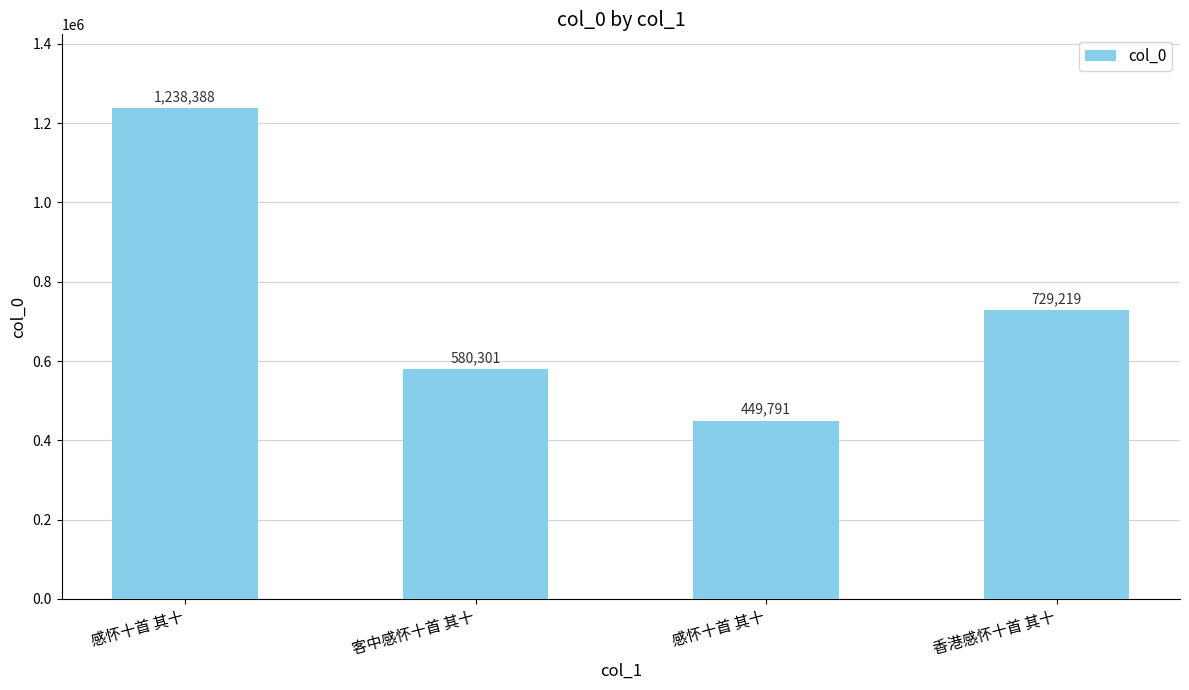

Reading left to right, extract all data points from this chart.

感怀十首 其十=1238388	客中感怀十首 其十=580301	感怀十首 其十=449791	香港感怀十首 其十=729219